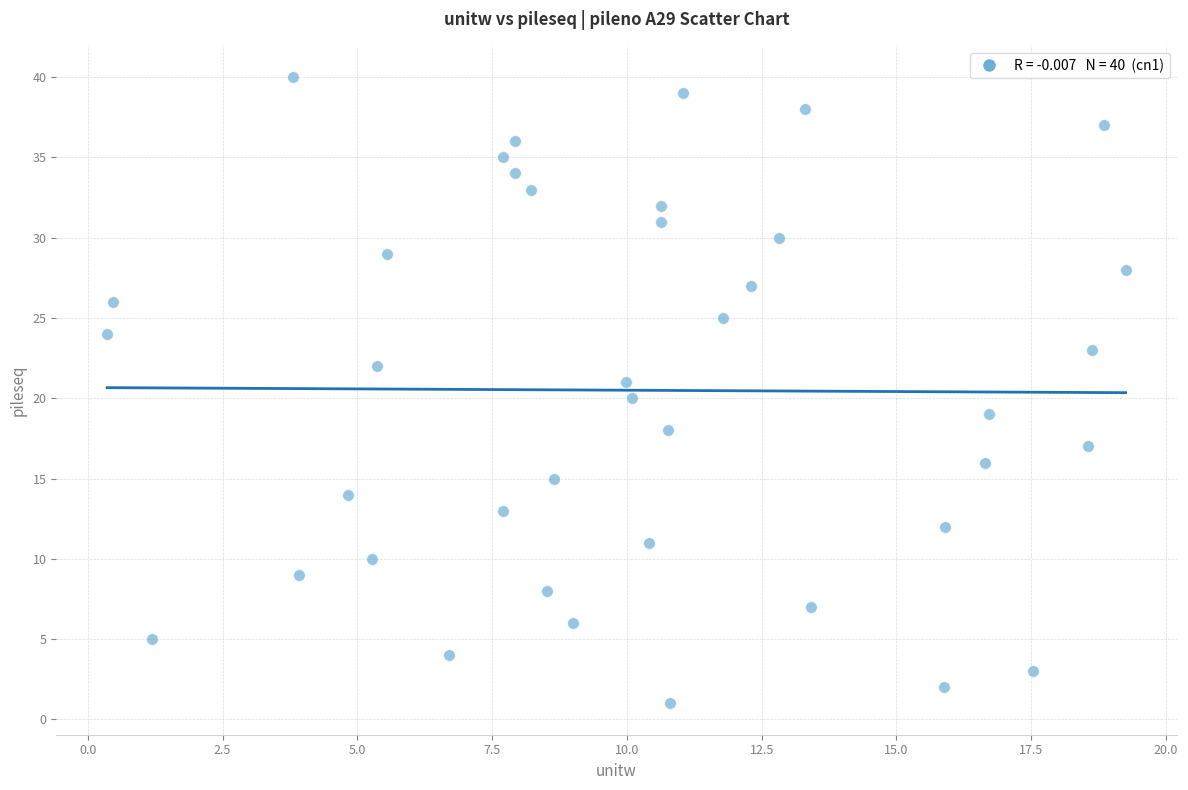

How many points are shown in the scatter plot?

40